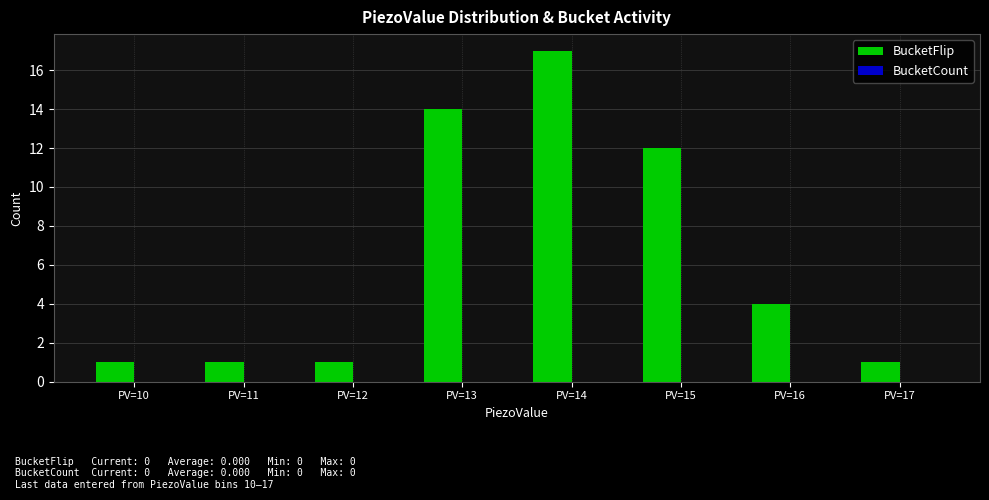

What is the greatest value displayed?

17